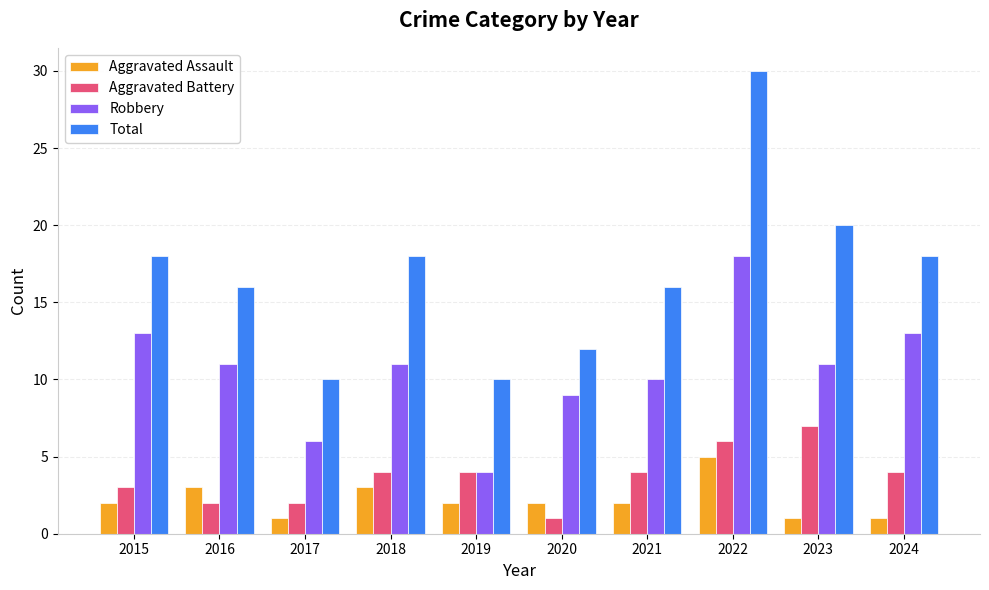

Rank the series by their maximum value, from highest to lowest.

Total, Robbery, Aggravated Battery, Aggravated Assault